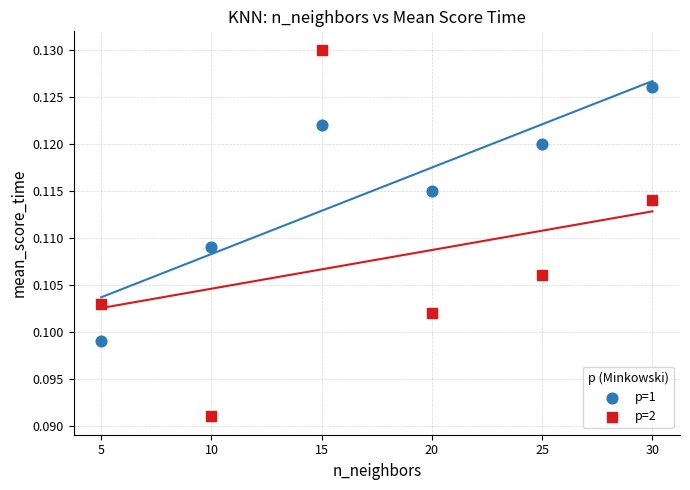

Which series reaches the maximum Y coordinate?

p=2